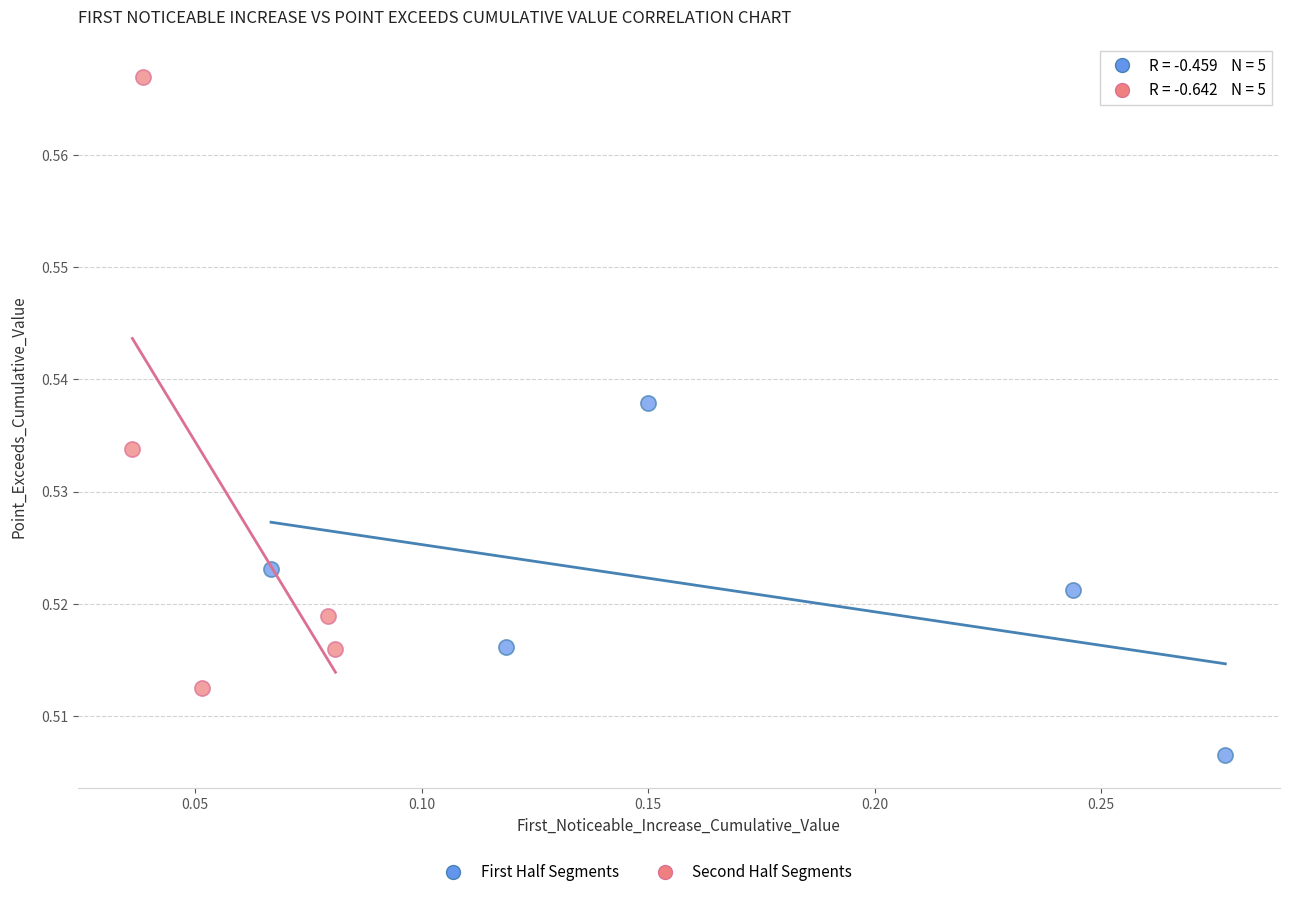

Which series reaches the minimum Y coordinate?

First Half Segments